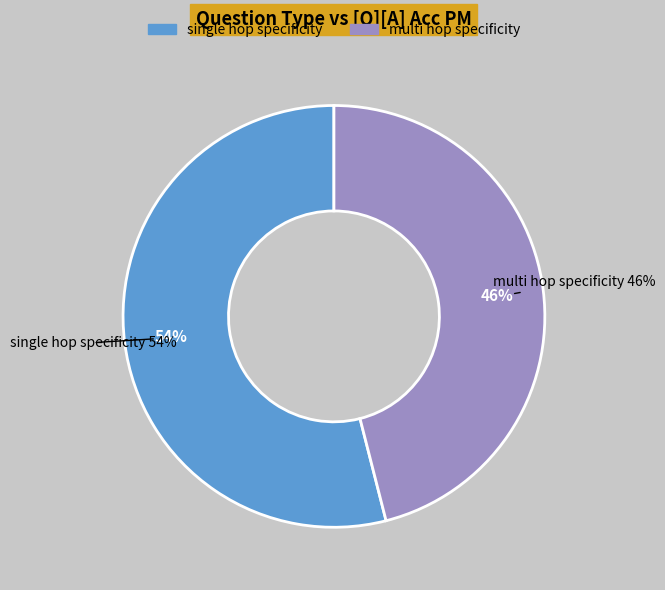

How many slices are in this pie chart?

2